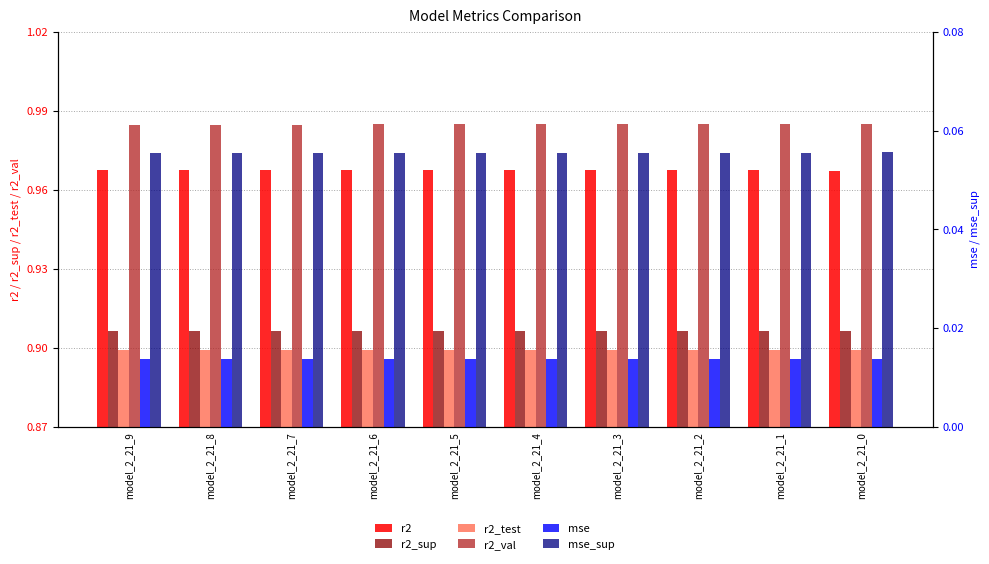

List the labels in order of r2_val value, smallest first.

model_2_21_9, model_2_21_8, model_2_21_7, model_2_21_6, model_2_21_5, model_2_21_4, model_2_21_3, model_2_21_2, model_2_21_1, model_2_21_0